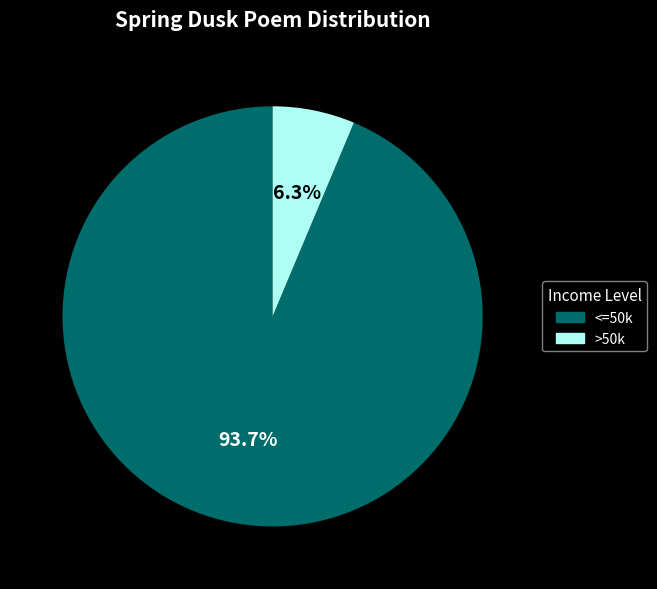

Is there a majority slice in this chart?

Yes